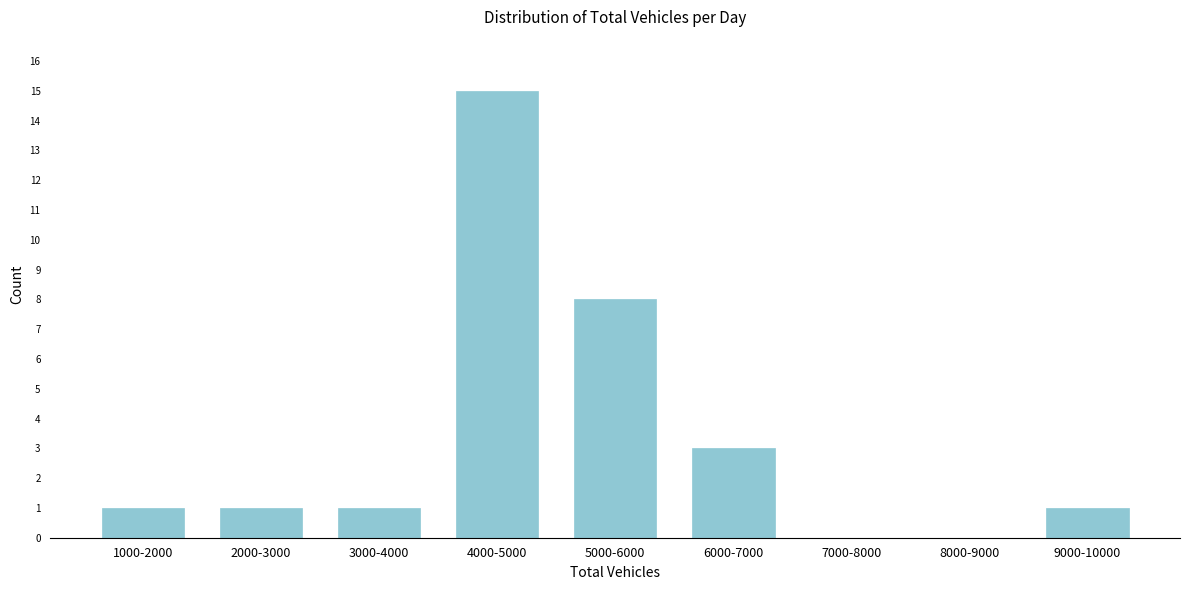

Reading left to right, list all the values displayed in this chart.

1000-2000=1	2000-3000=1	3000-4000=1	4000-5000=15	5000-6000=8	6000-7000=3	7000-8000=0	8000-9000=0	9000-10000=1